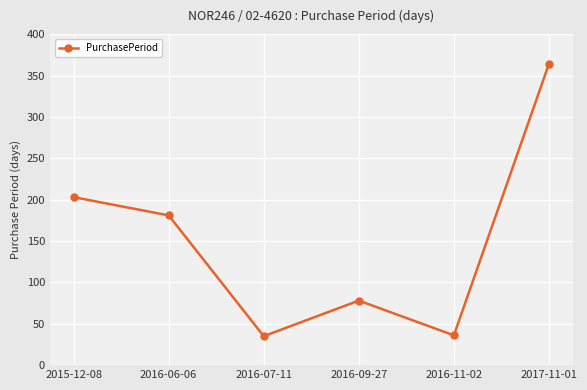

Approximately how many times larger is the value at 2017-11-01 compared to 2015-12-08?

1.8